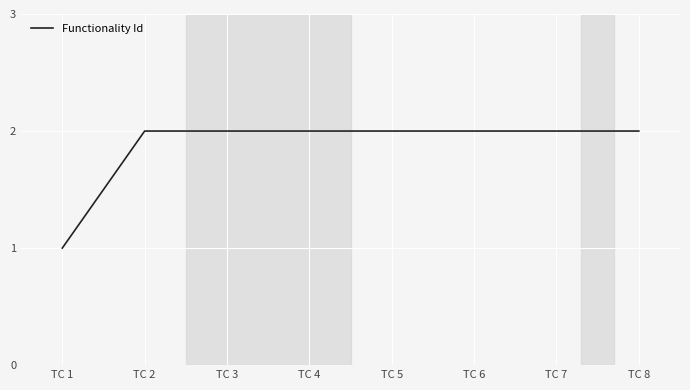

Which category has the lowest value across all series?

TC 1